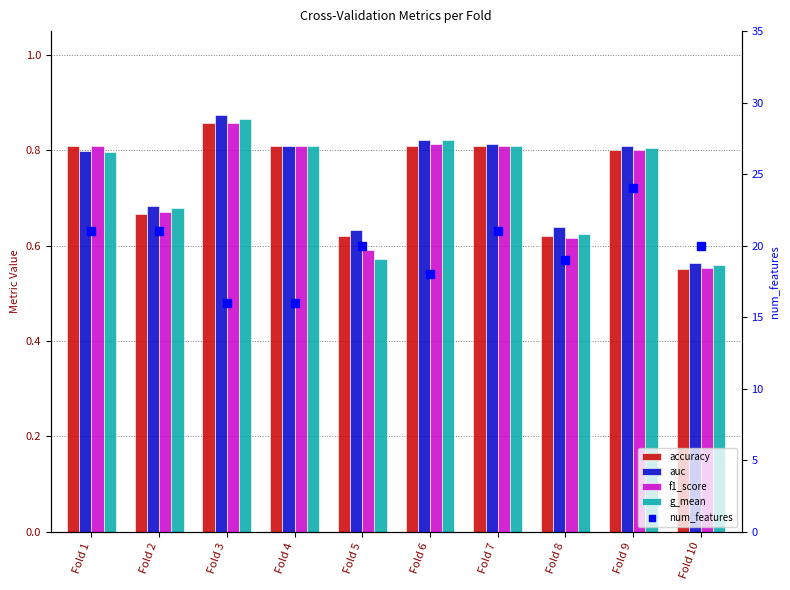

Is the value of num_features at Fold 5 greater than the value of g_mean at Fold 10?

Yes